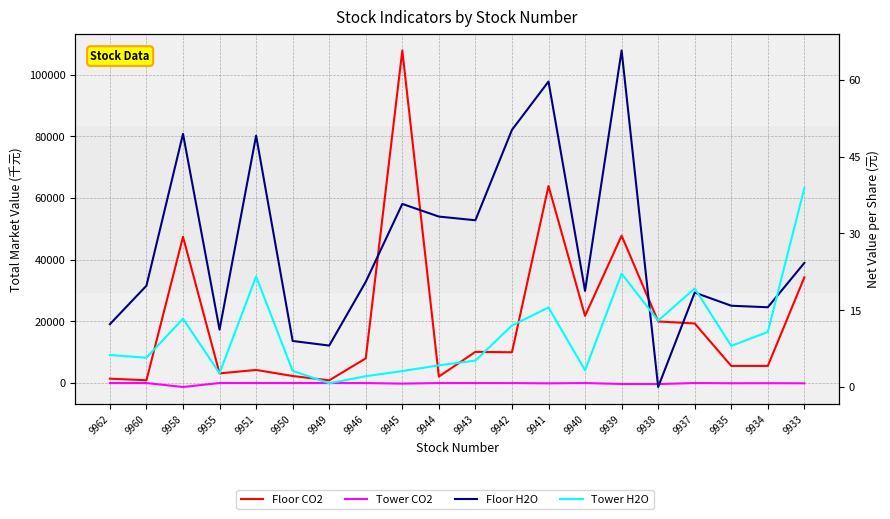

Reading right to left, what are all the values shown in this chart?

Floor CO2: 9933=34251.0	9934=5550.0	9935=5549.0	9937=19315.0	9938=19964.0	9939=47769.0	9940=21774.0	9941=63868.0	9942=9979.0	9943=10105.0	9944=2102.0	9945=107796.0	9946=8001.0	9949=881.0	9950=2281.0	9951=4247.0	9955=3135.0	9958=47397.0	9960=917.0	9962=1412.0
Tower CO2: 9933=-86.9	9934=-49.6	9935=-70.3	9937=-2.4	9938=-323.3	9939=-294.3	9940=-3.3	9941=-97.4	9942=-19.7	9943=-3.4	9944=-5.1	9945=-181.6	9946=-11.0	9949=0.0	9950=-0.0	9951=-0.0	9955=6.9	9958=-1281.3	9960=0.0	9962=-0.0
Floor H2O: 9933=24.2	9934=15.6	9935=15.9	9937=18.4	9938=0.0	9939=65.7	9940=18.8	9941=59.6	9942=50.2	9943=32.6	9944=33.3	9945=35.8	9946=20.5	9949=8.1	9950=9.0	9951=49.1	9955=11.2	9958=49.4	9960=19.8	9962=12.3
Tower H2O: 9933=38.8	9934=10.8	9935=8.0	9937=19.2	9938=13.0	9939=22.1	9940=3.3	9941=15.5	9942=12.0	9943=5.2	9944=4.2	9945=3.1	9946=2.1	9949=0.7	9950=3.1	9951=21.6	9955=2.7	9958=13.3	9960=5.7	9962=6.2